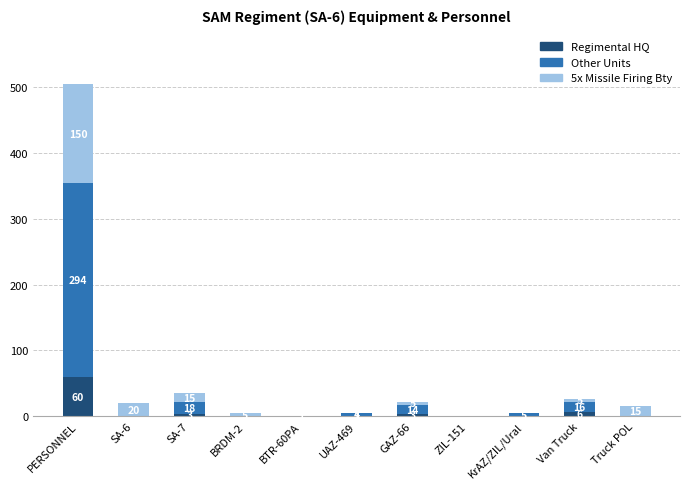

What is the sum of all Regimental HQ values?

74